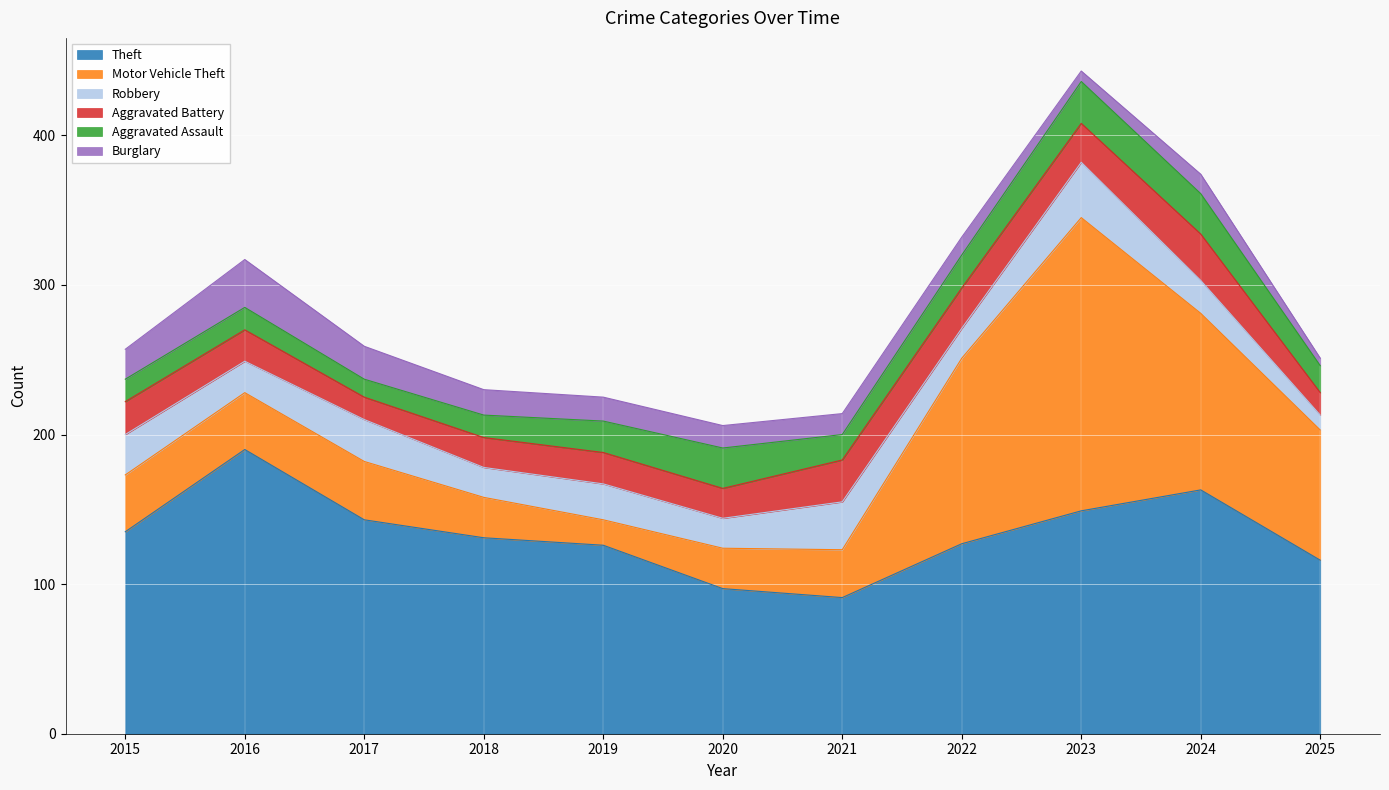

Reading left to right, extract all data points from this chart.

Theft: 135	190	143	131	126	97	91	127	149	163	116
Motor Vehicle Theft: 38	38	39	27	17	27	32	124	196	118	87
Robbery: 27	21	28	20	24	20	32	20	37	22	10
Aggravated Battery: 22	21	15	20	21	20	28	27	26	31	15
Aggravated Assault: 15	15	12	15	21	27	17	22	28	27	18
Burglary: 20	32	22	17	16	15	14	12	7	13	5